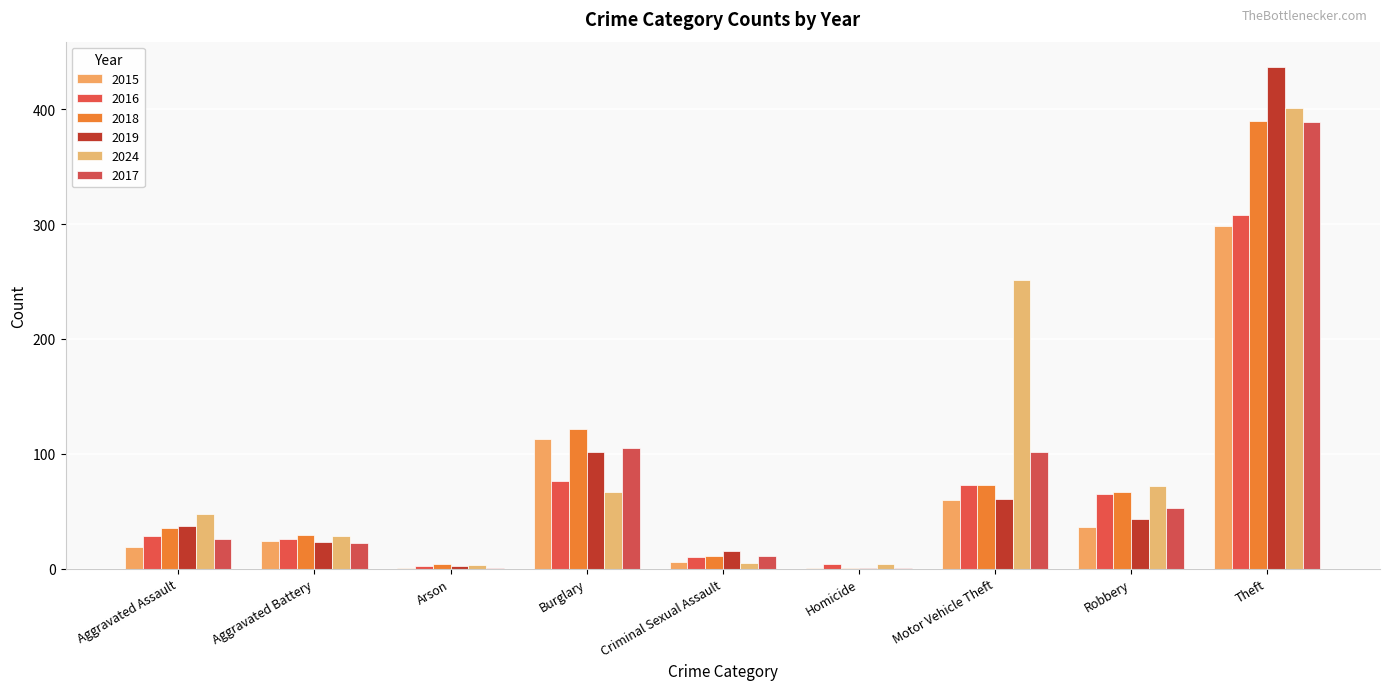

What value does the 2016 series have at Burglary, to the nearest 10?

80